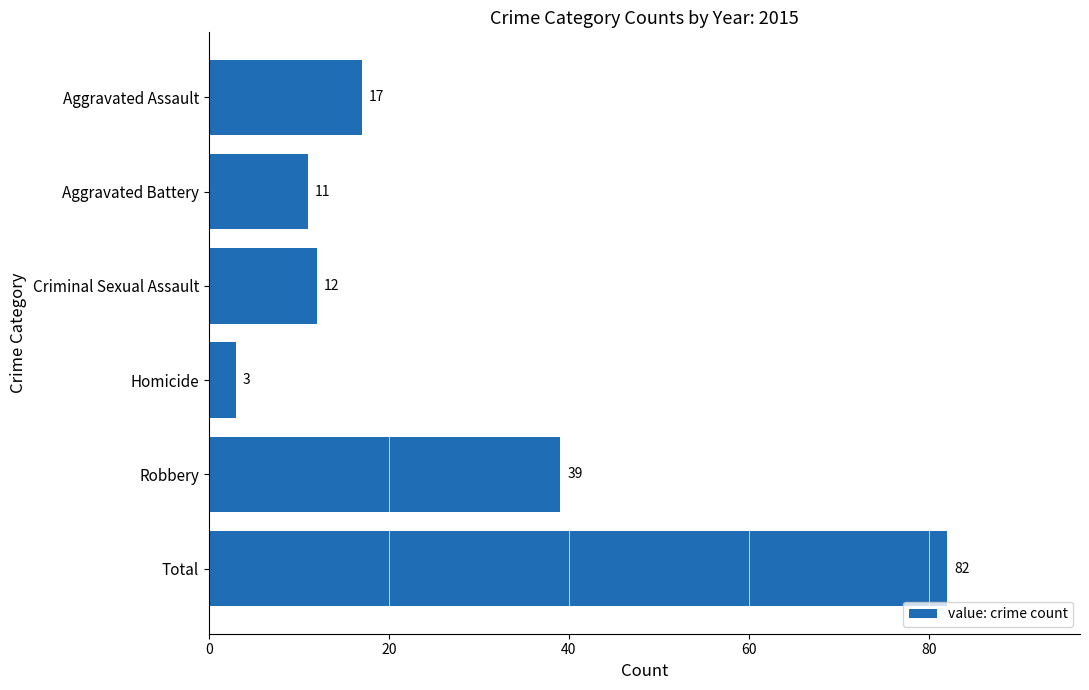

Is it true that the value at Total is 82?

True